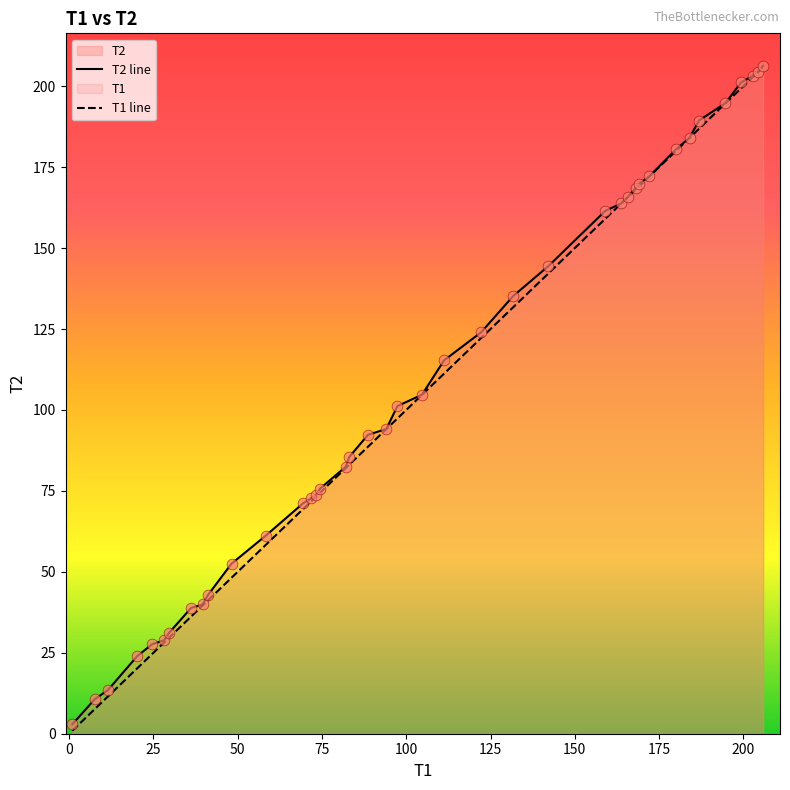

Which series contains the lowest Y value?

T1 line